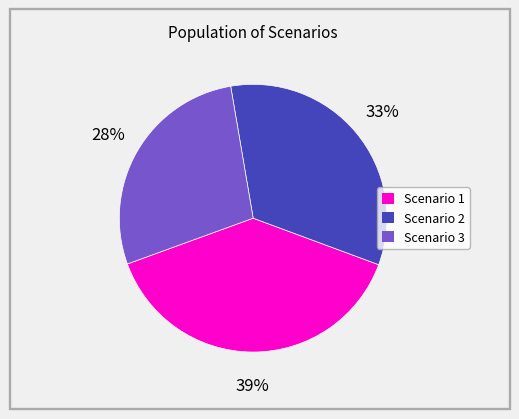

What is the largest slice in the pie chart?

Scenario 1